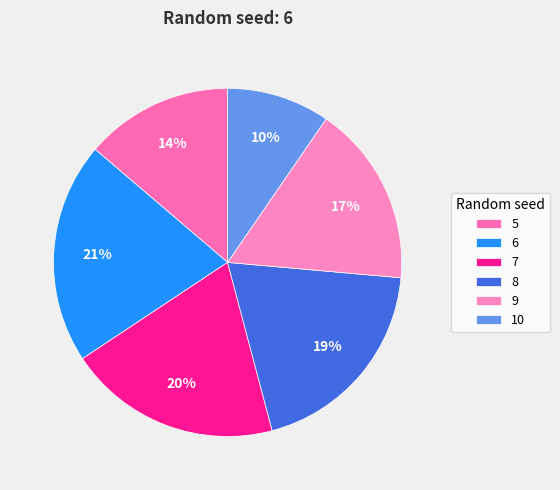

The 9 slice represents 17% of the pie. True or false?

True